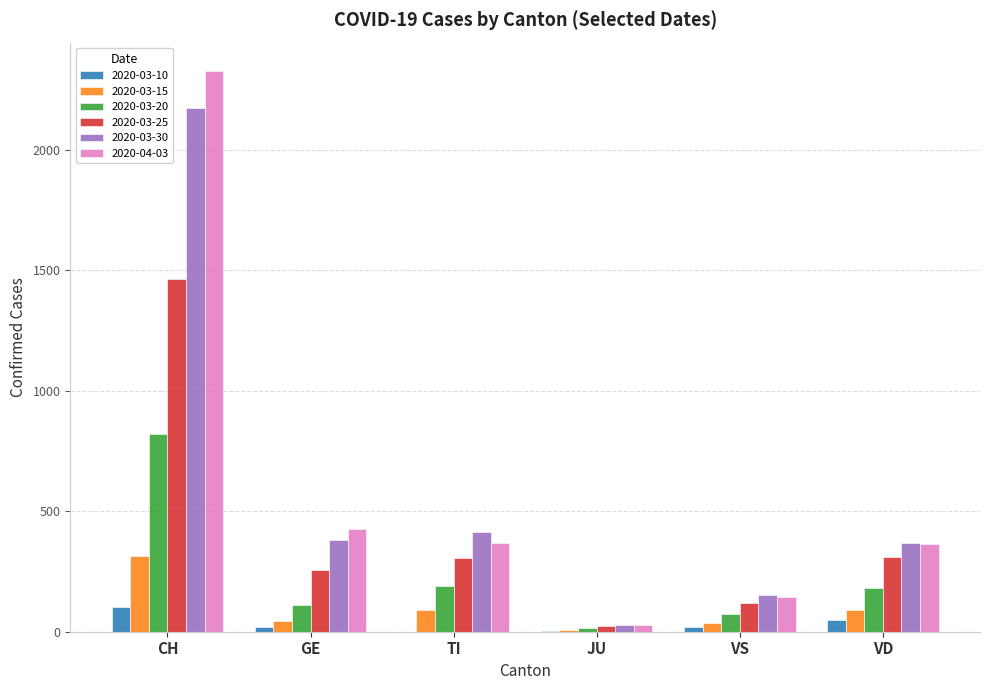

What is the highest value of the 2020-03-10 series?

101